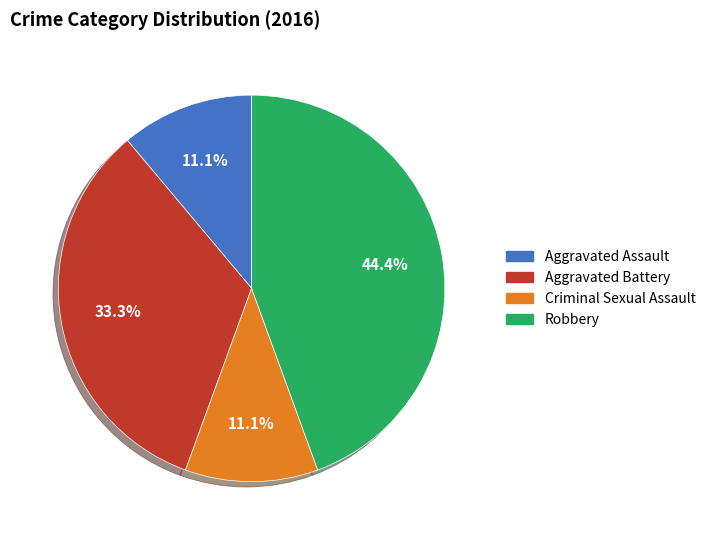

What percentage is the Aggravated Battery slice, to the nearest percent?

33%